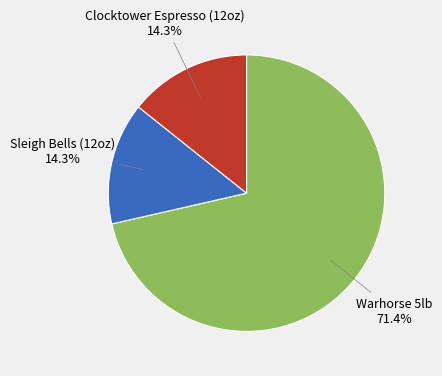

Is there any slice that represents more than half of the pie?

Yes